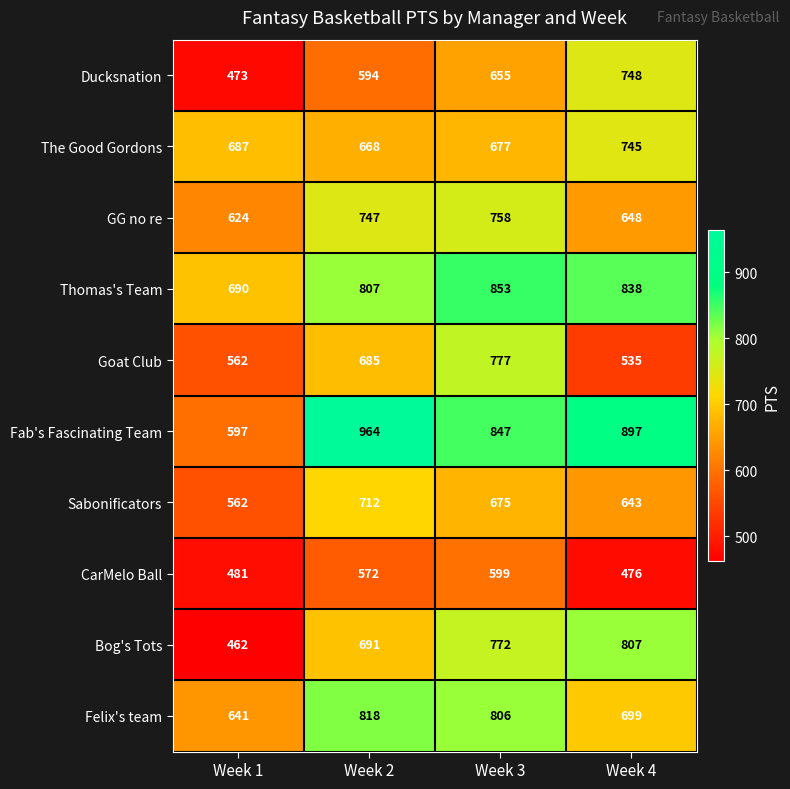

At Week 4, list the series in order from smallest to largest.

CarMelo Ball, Goat Club, Sabonificators, GG no re, Felix's team, The Good Gordons, Ducksnation, Bog's Tots, Thomas's Team, Fab's Fascinating Team